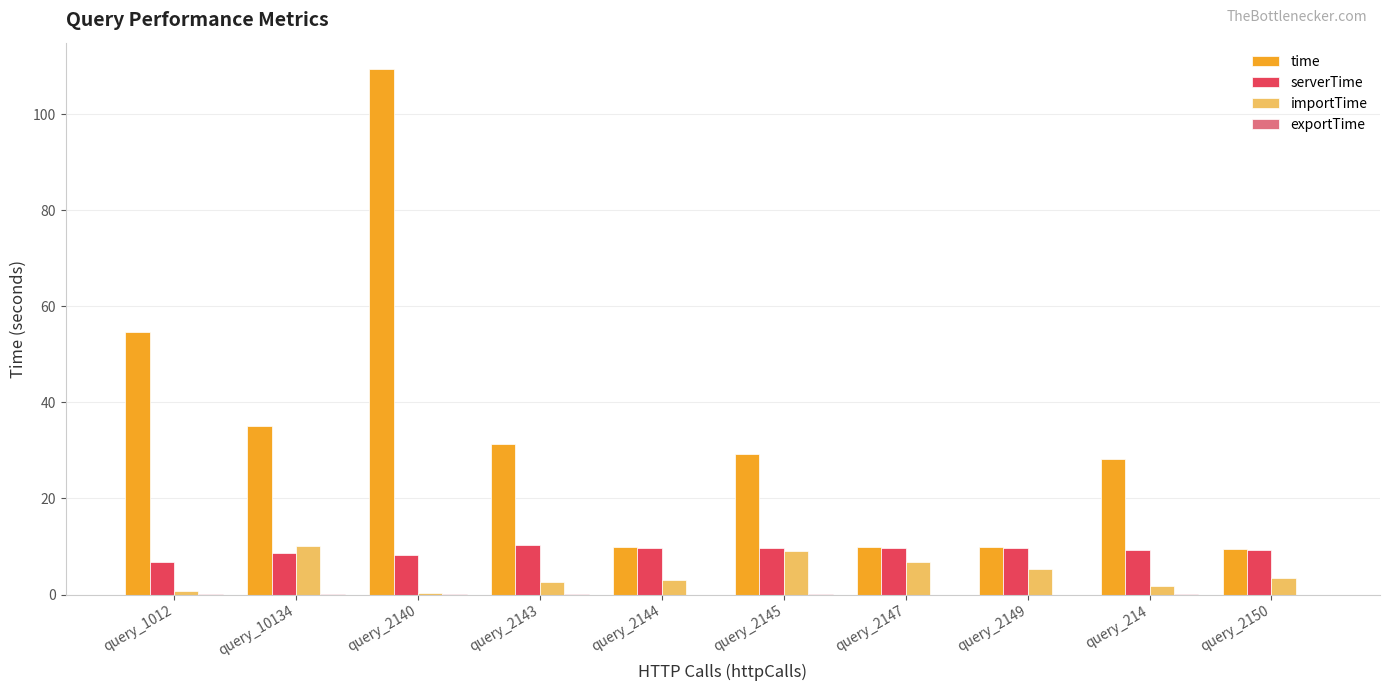

What is the difference between the time values at query_2145 and query_10134?

5.7